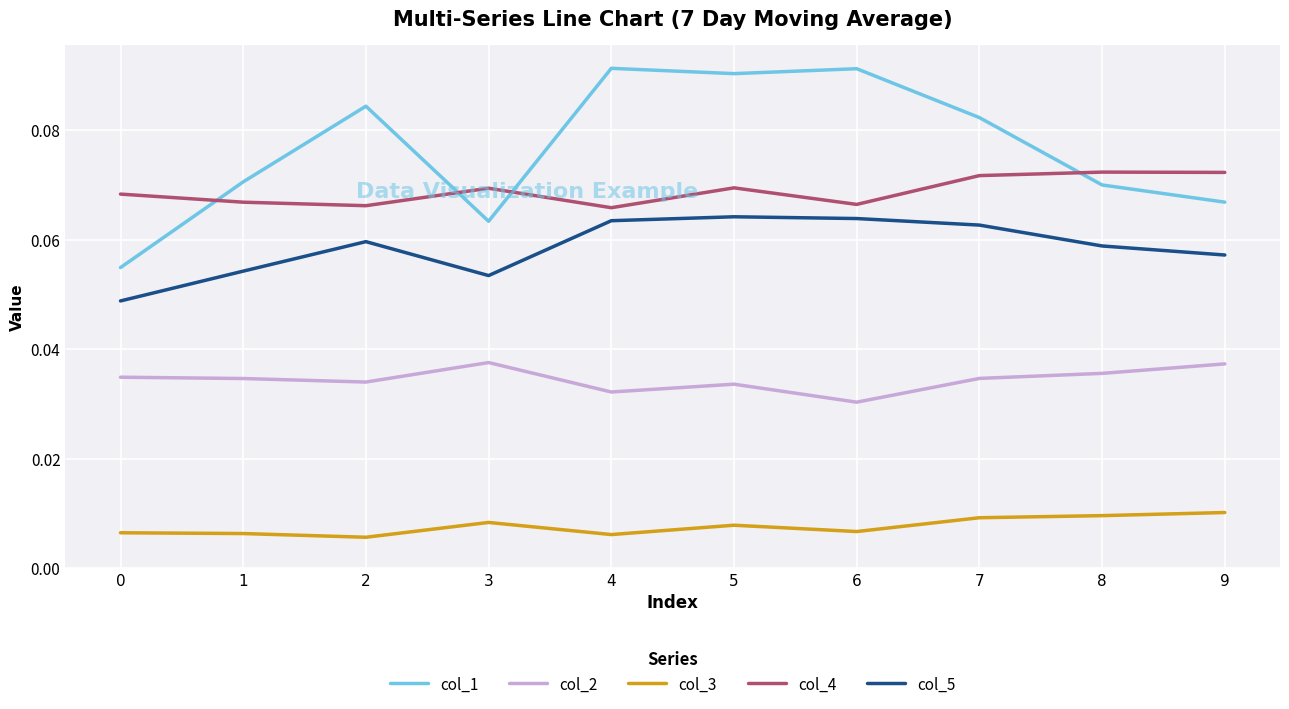

True or false: col_5 and col_3 intersect in this chart.

False